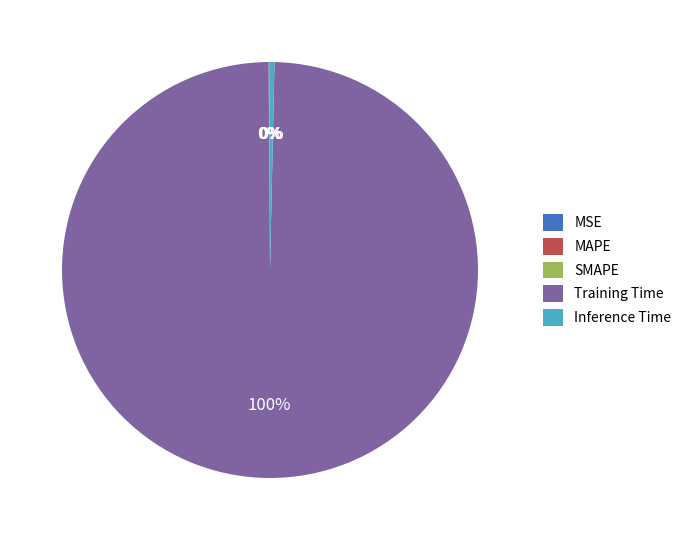

To the nearest percent, what is the combined percentage of Inference Time and Training Time?

100%